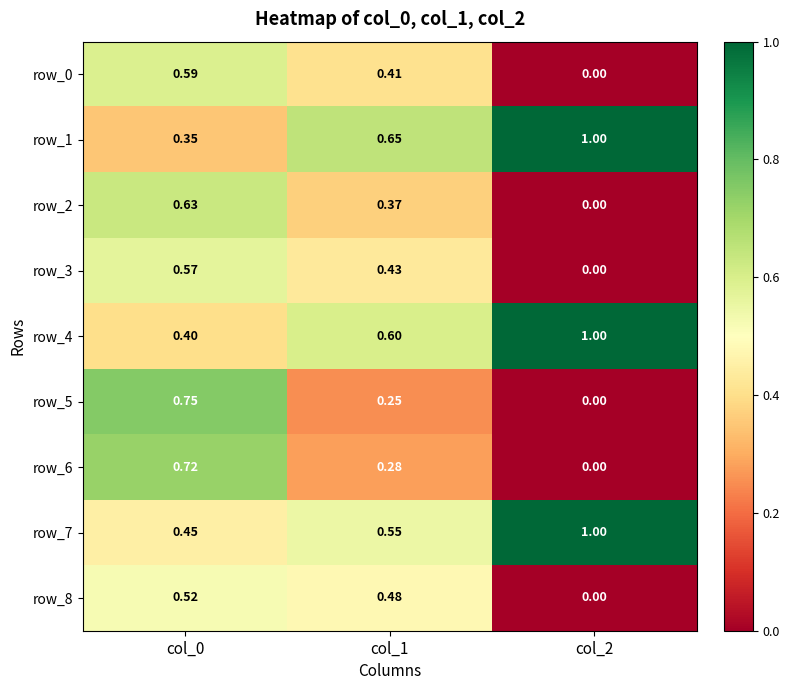

Which series has the widest spread of values?

row_5